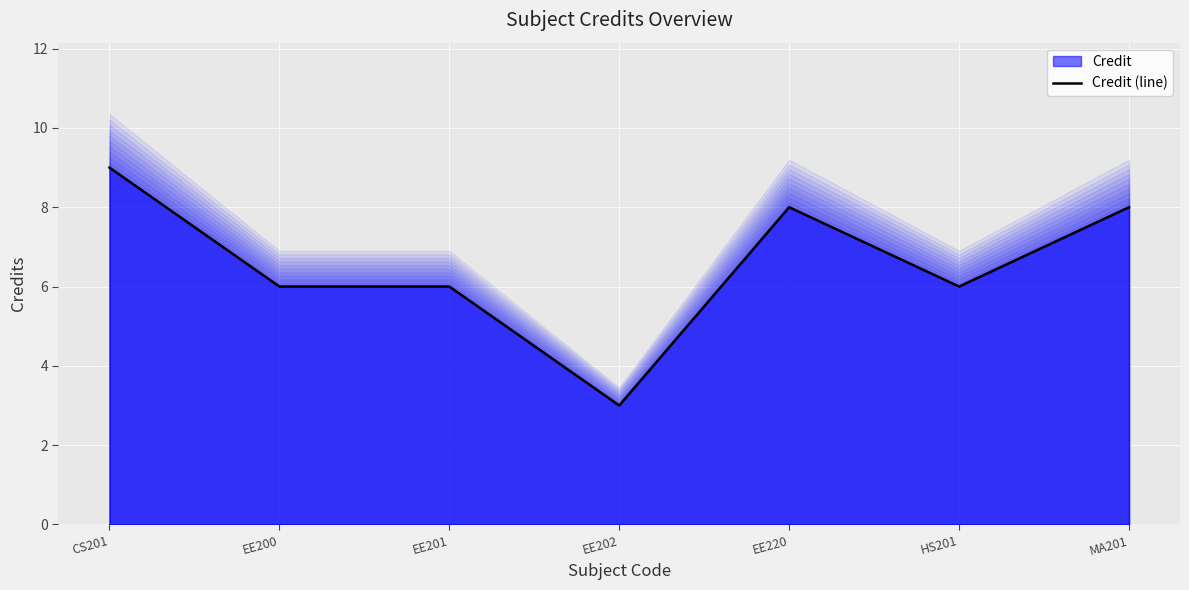

True or false: the data shows 6 at EE201.

True